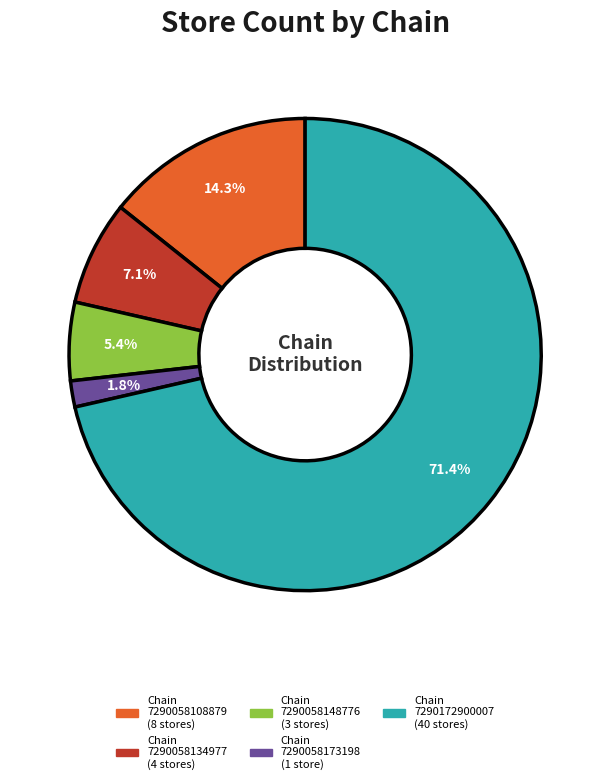

Between Chain 7290058148776 (3 stores) and Chain 7290058108879 (8 stores), which is larger?

Chain 7290058108879 (8 stores)